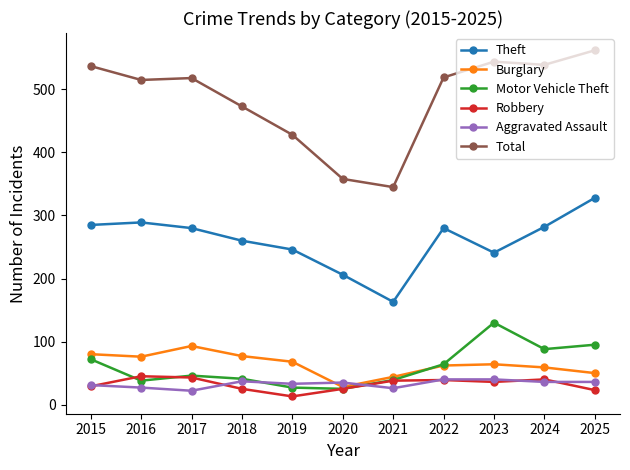

True or false: Burglary has more than 1 points higher than both neighbors.

True